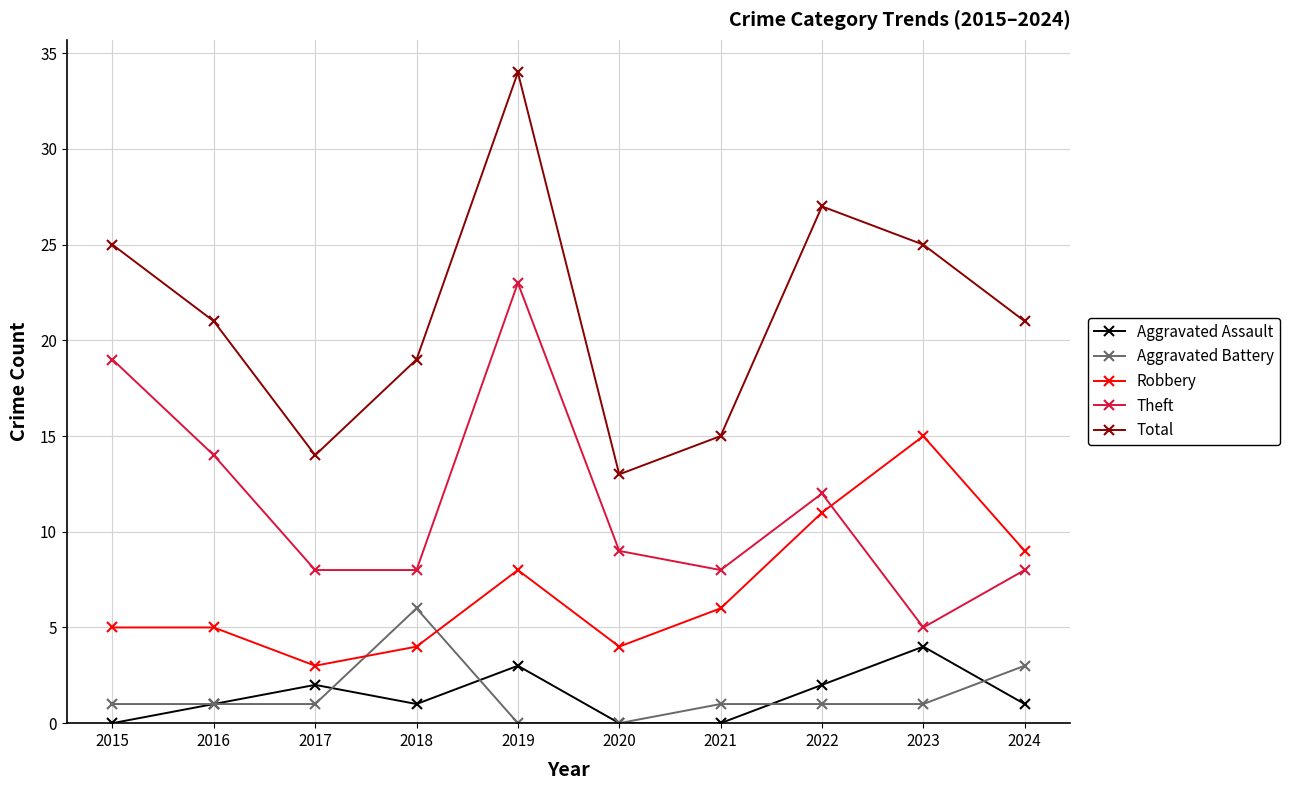

Count the number of data series in this chart.

5